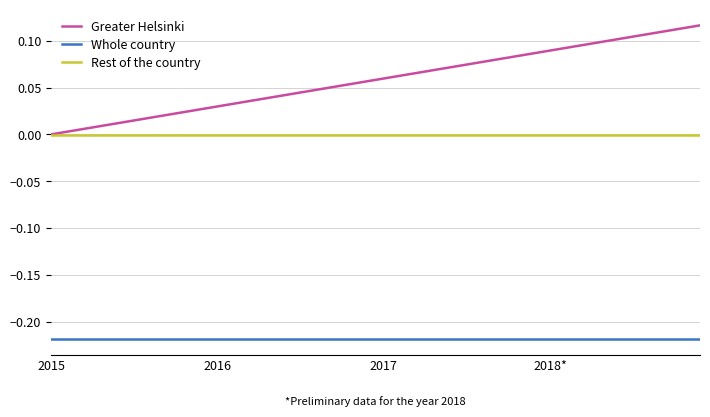

How many categories are shown in the chart?

40